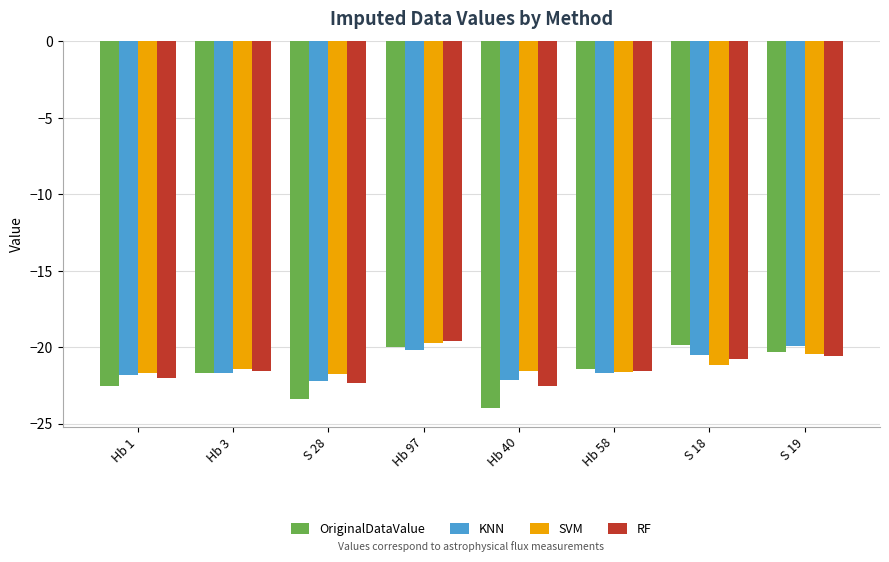

The value of SVM at Hb 40 is -21.5. True or false?

True